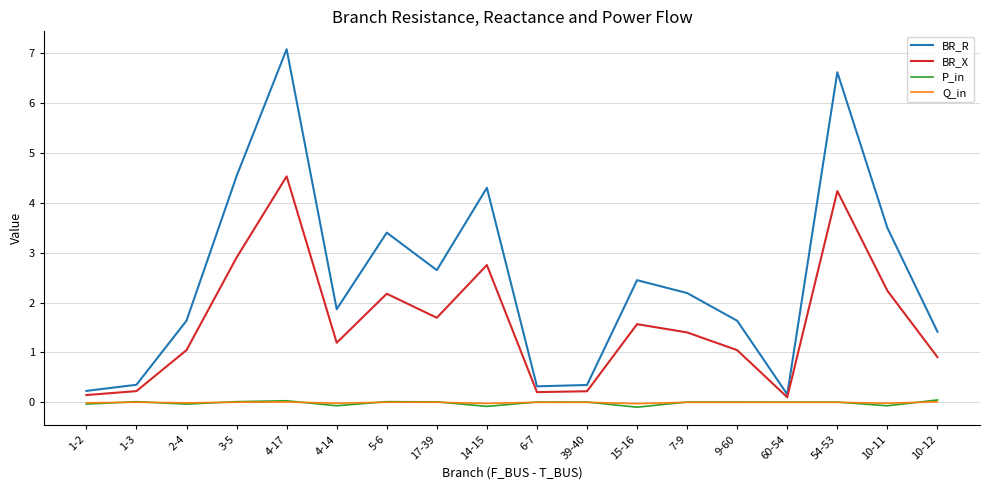

At which category is the sum across all series the highest?

4-17